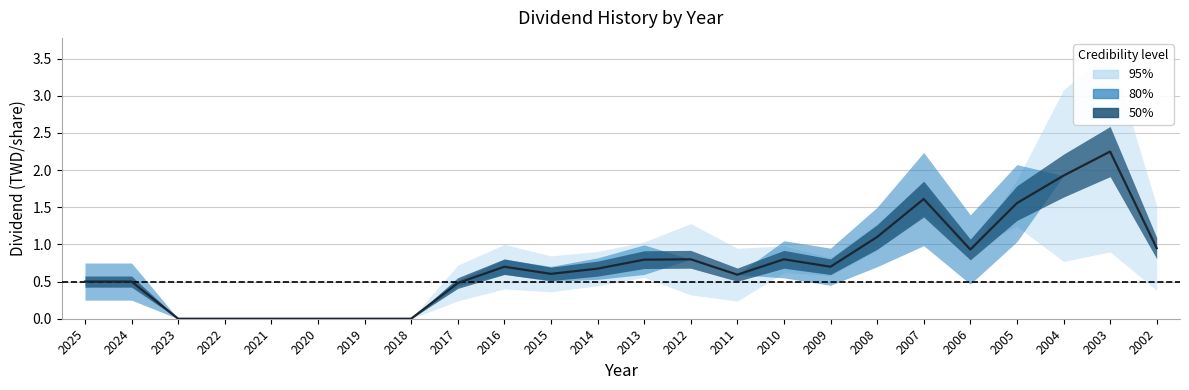

True or false: 股利合計 and 股票股利合計 cross at least once.

False